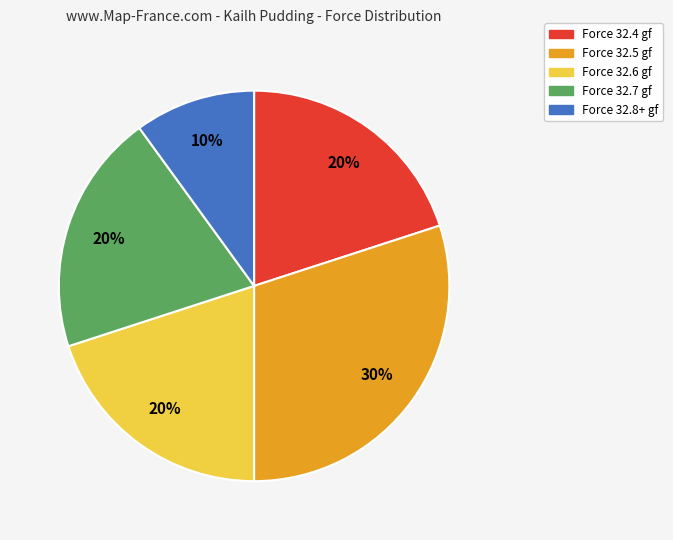

Which slice is the smallest?

Force 32.8+ gf